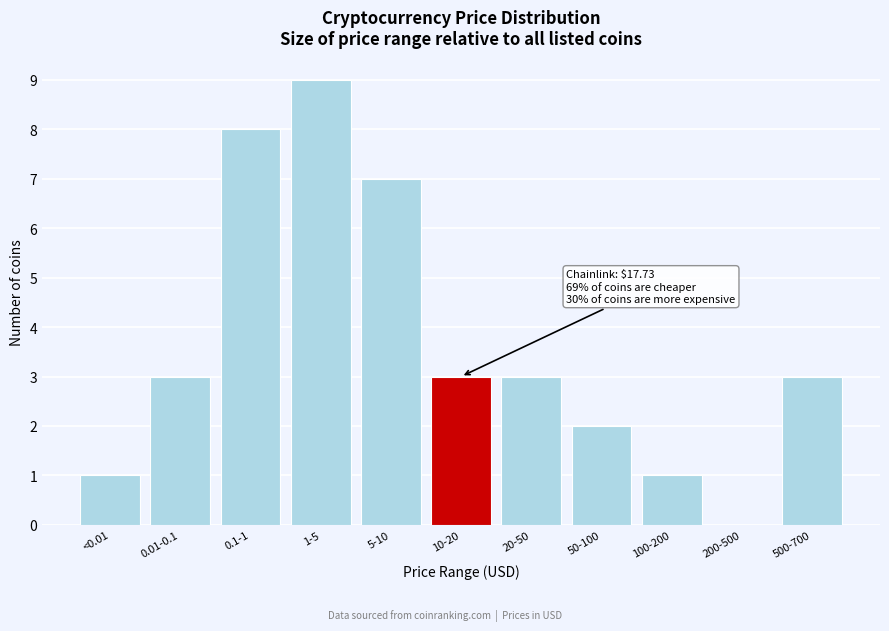

Reading right to left, what are all the values shown in this chart?

500-700=3	200-500=0	100-200=1	50-100=2	20-50=3	10-20=3	5-10=7	1-5=9	0.1-1=8	0.01-0.1=3	<0.01=1